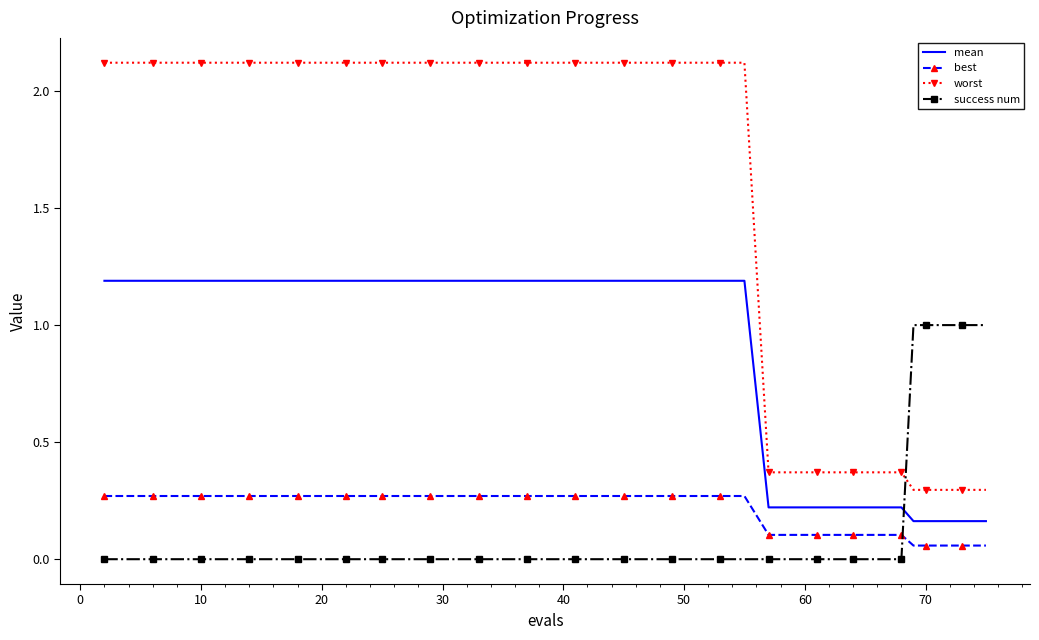

What is the maximum value shown in the chart?

2.1